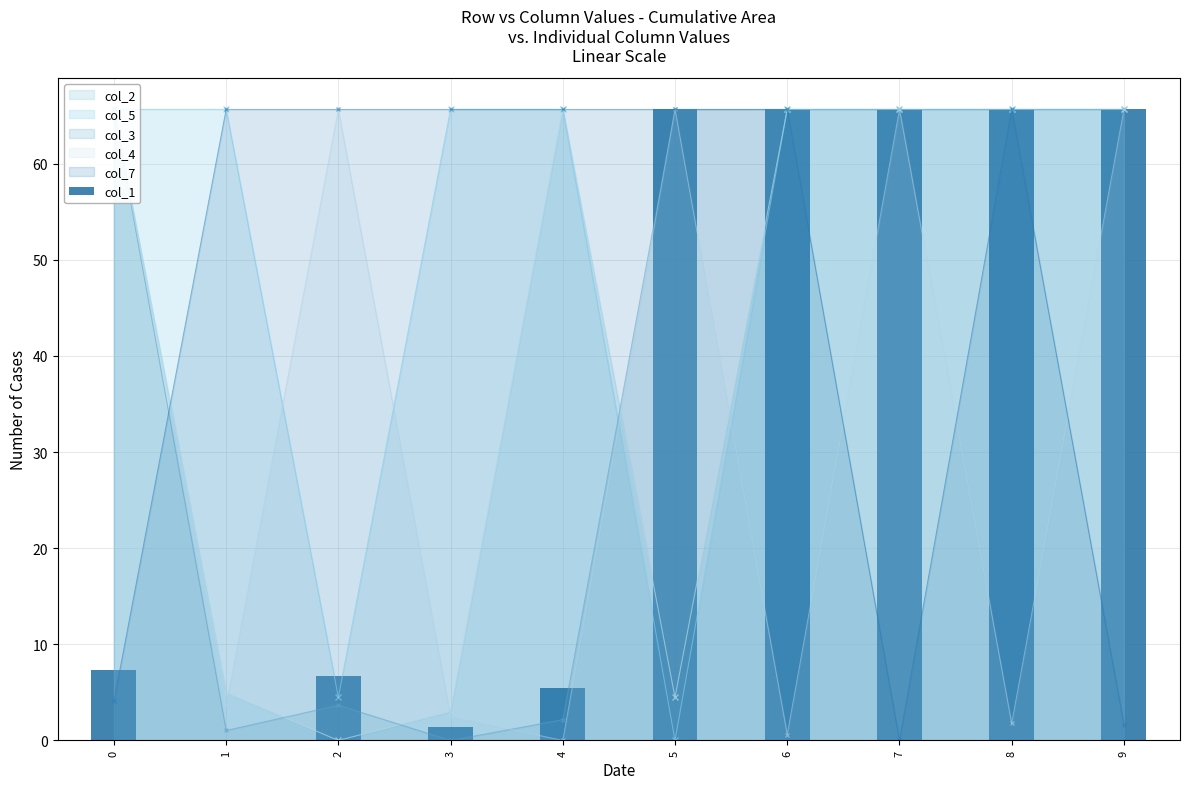

At which label does the data first exceed 65?

5